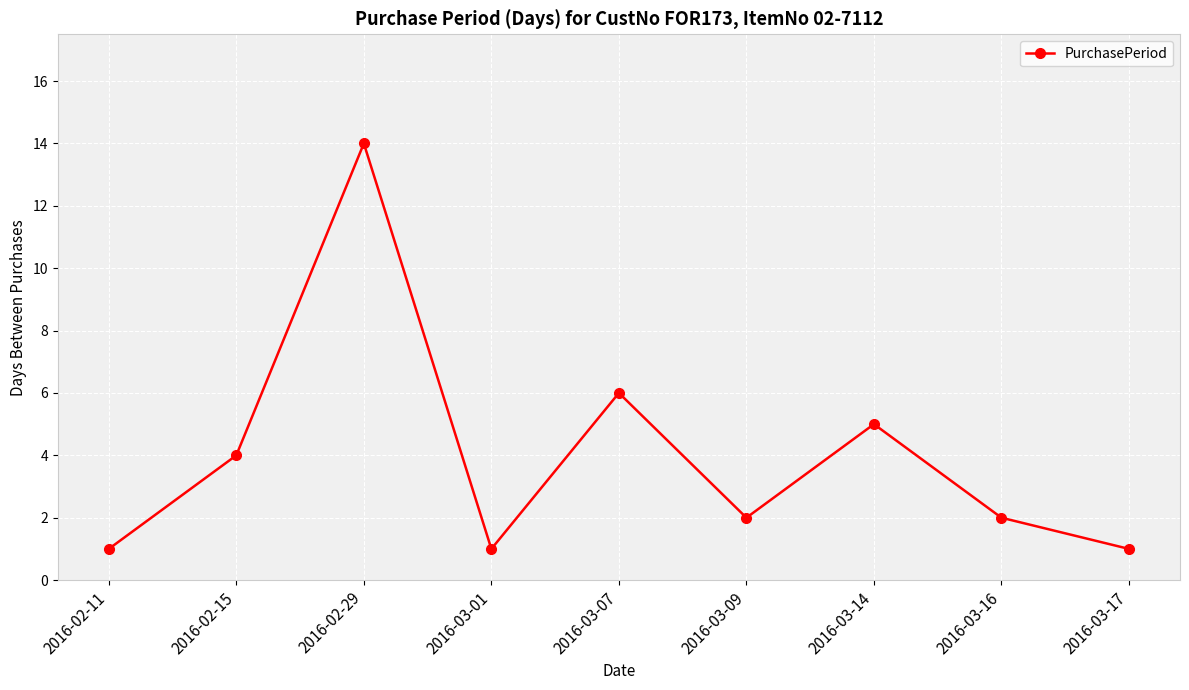

Is it true that the value at 2016-03-09 is 2?

True